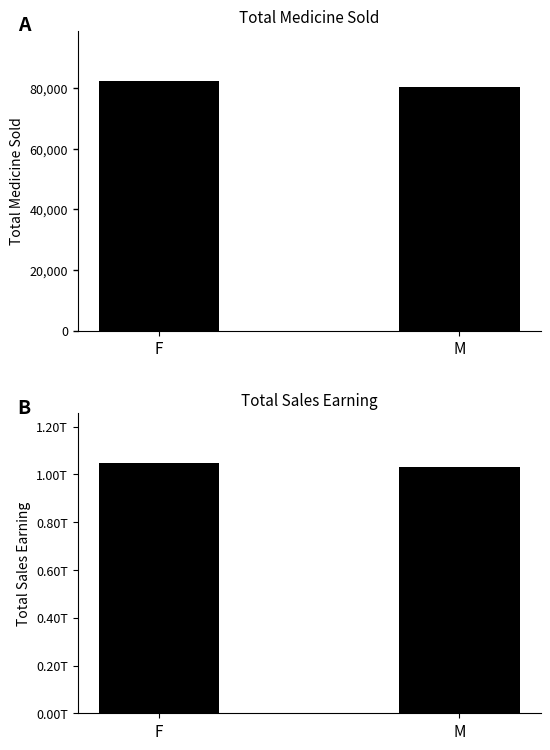

Count the Total Medicine Sold values in the range 80300 to 82452.

2